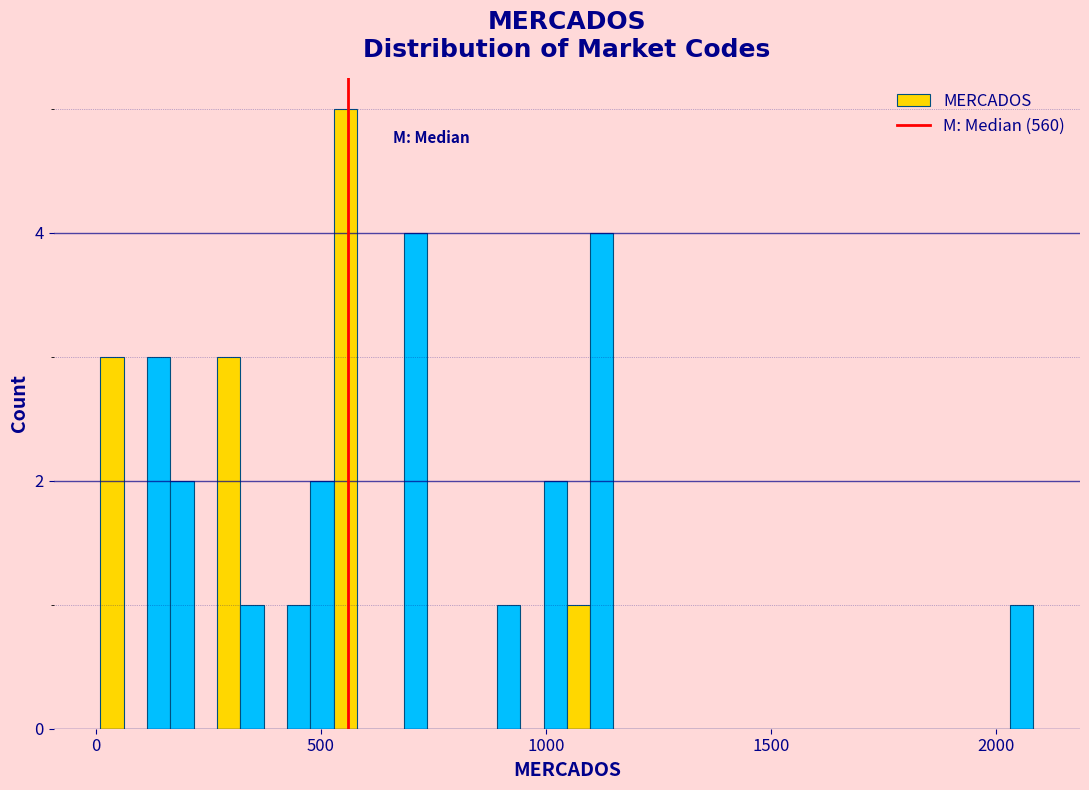

Read against the x-axis, roughly where is the centre of the tallest bar?

550